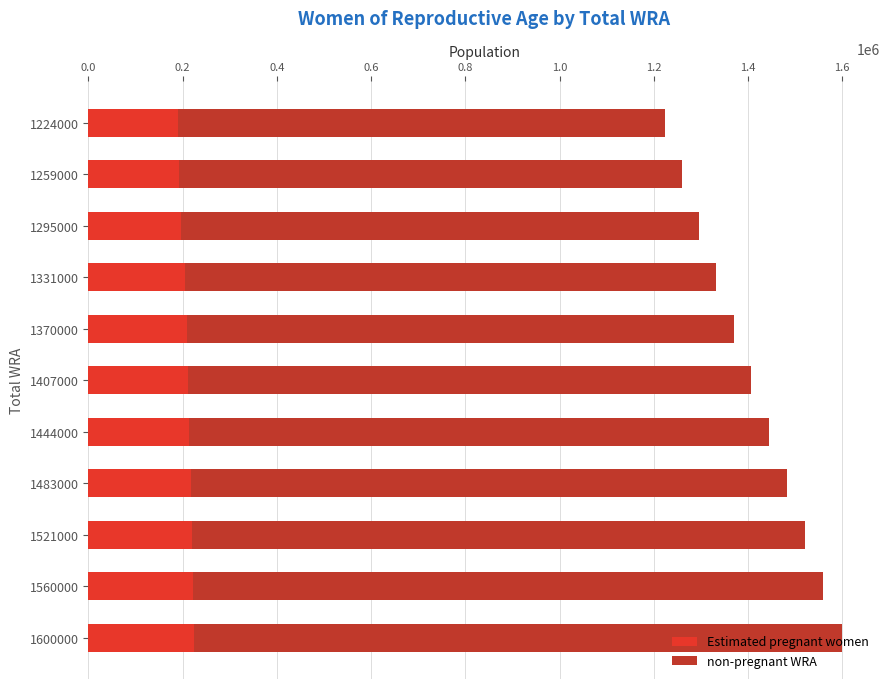

What is the lowest value of the Estimated pregnant women series?

190052